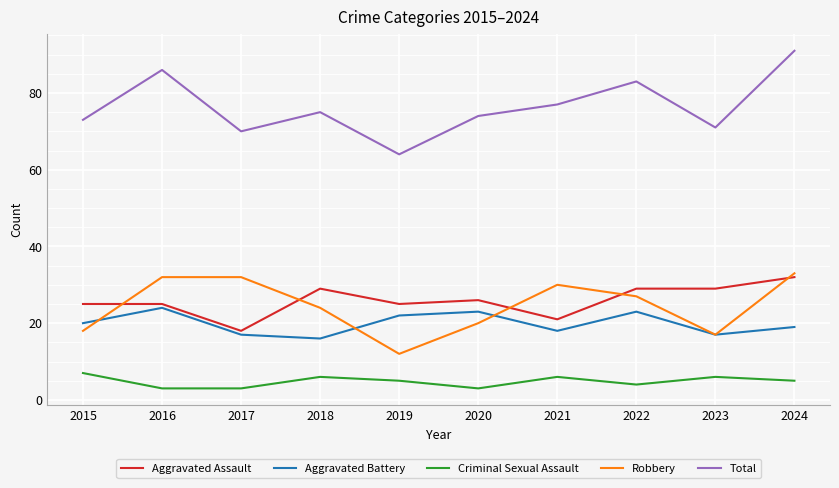

Where is Aggravated Battery nearest to the value 20?

2015